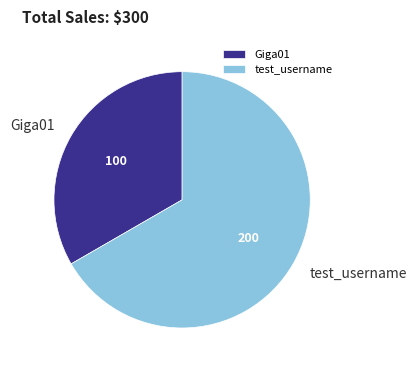

Which category has the smallest portion of the pie?

Giga01